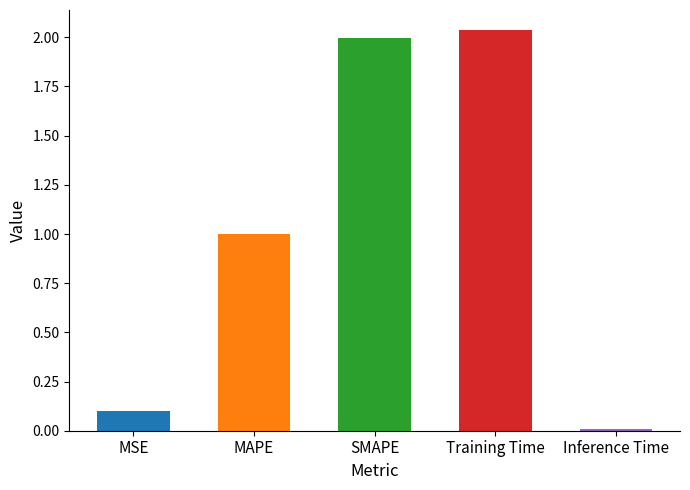

Does the chart contain any negative values?

No